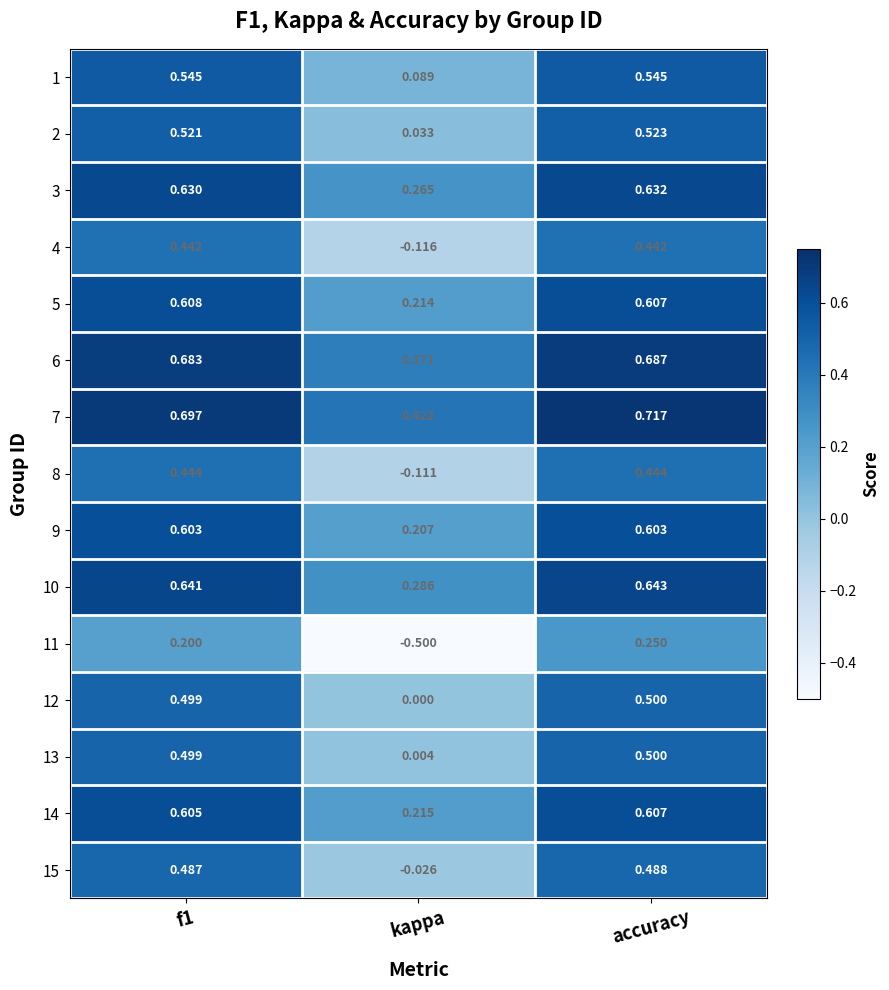

Which label corresponds to the largest value in the chart?

accuracy